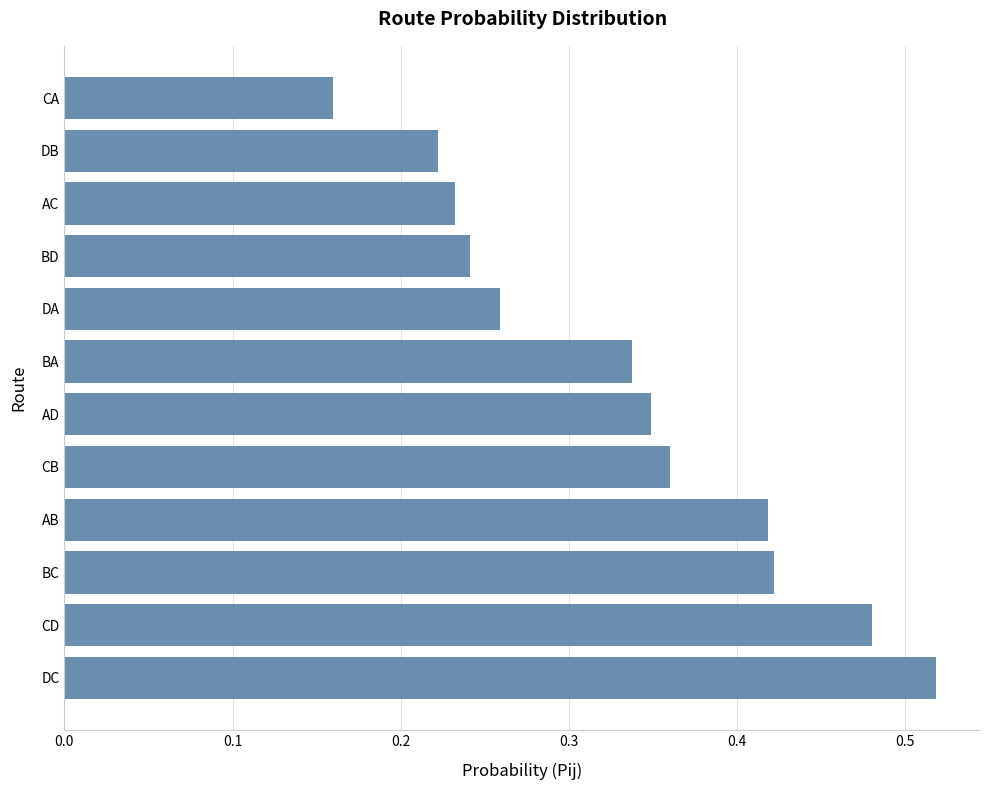

Which has a higher value, BC or BA?

BC